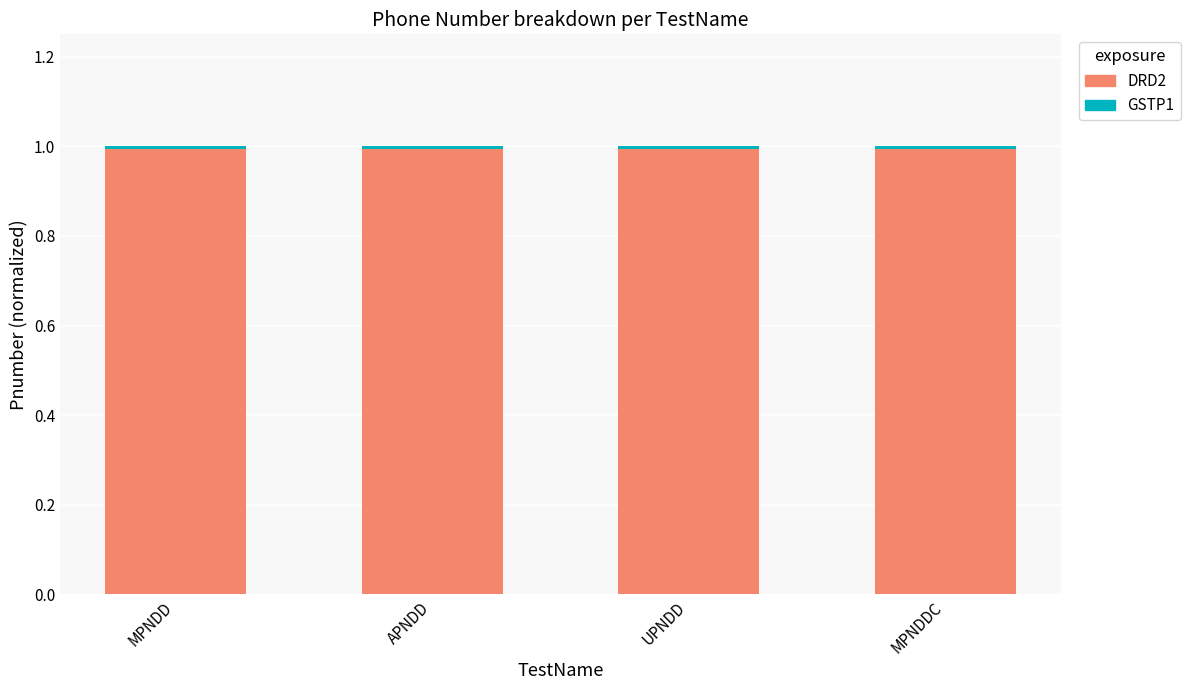

What position from the right is UPNDD?

2